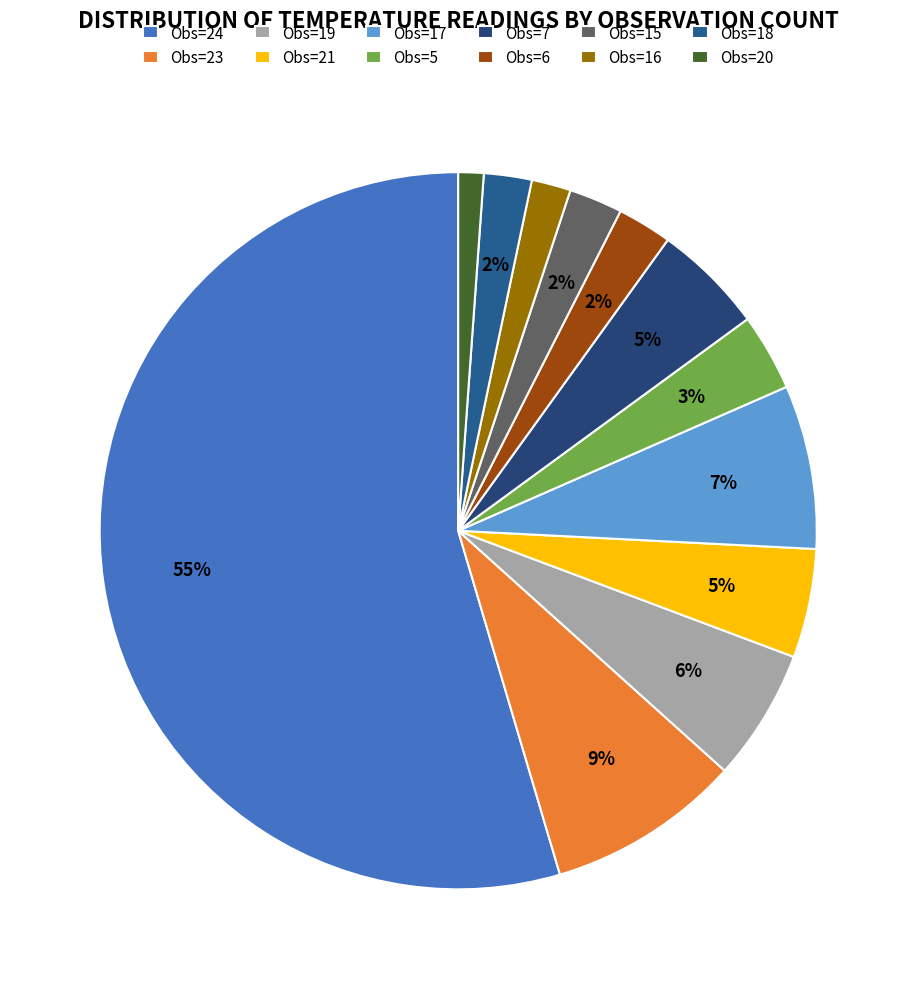

Which category has the smallest portion of the pie?

Obs=20